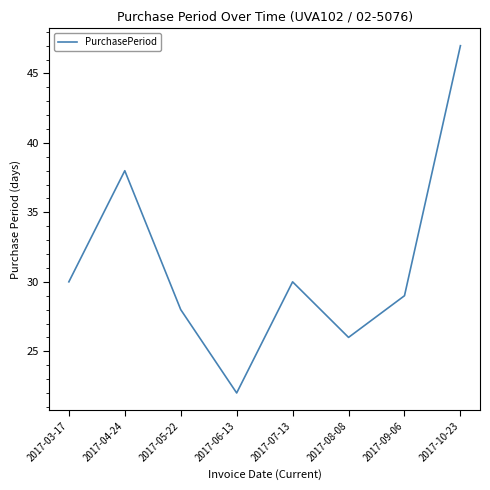

Where is the first local maximum?

2017-04-24